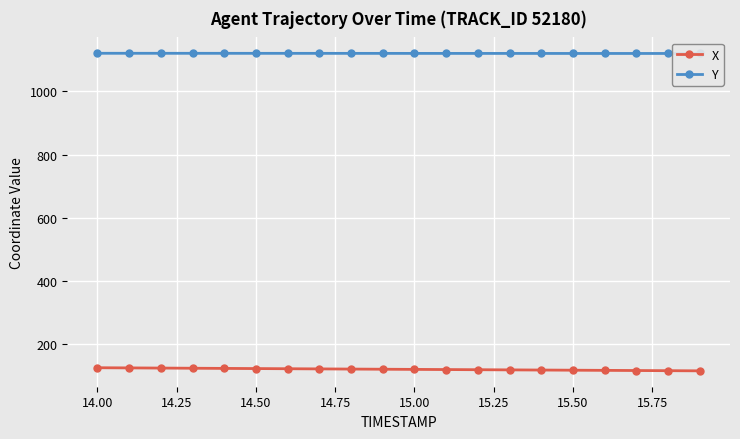

What is the sum of all X values?

2428.7